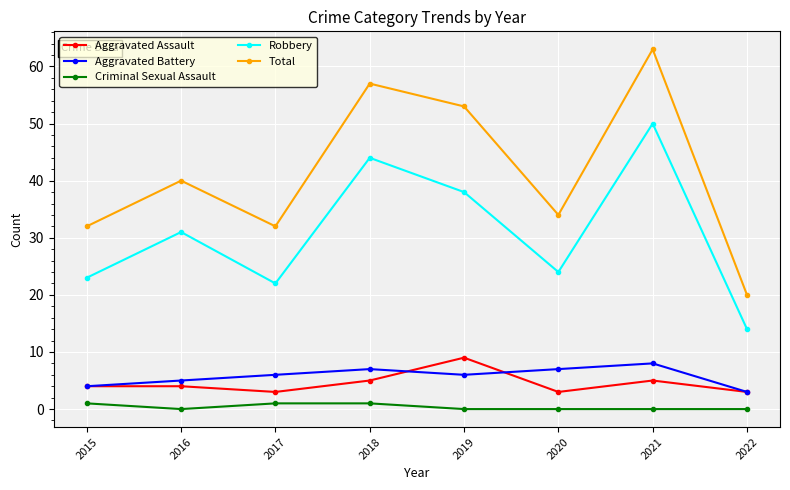

Rank the series by their maximum value, from lowest to highest.

Criminal Sexual Assault, Aggravated Battery, Aggravated Assault, Robbery, Total